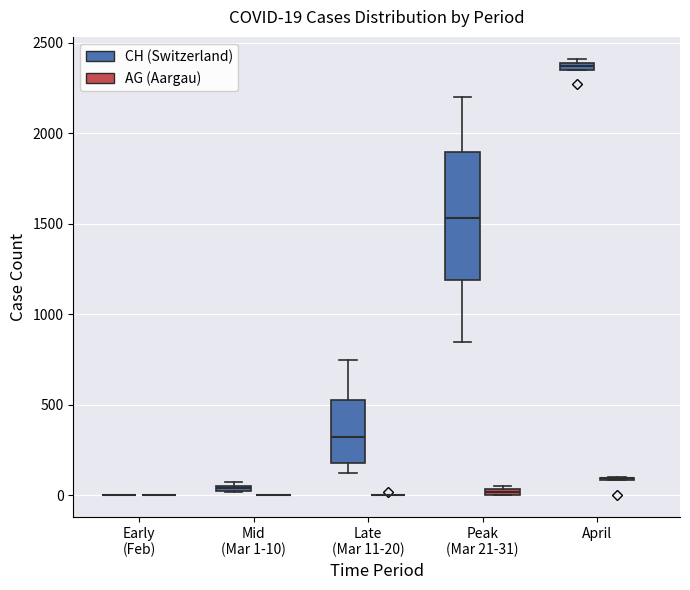

Comparing the boxes themselves (not the whiskers), which one is the tallest?

Peak (Mar 21-31) (CH (Switzerland))